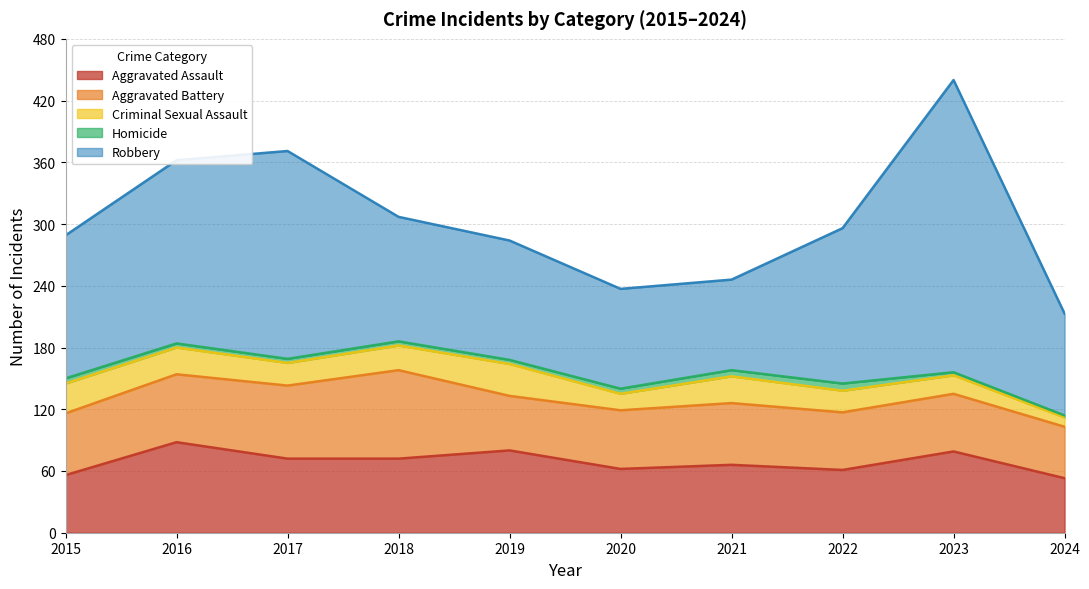

What are all the series names shown in the legend?

Aggravated Assault, Aggravated Battery, Criminal Sexual Assault, Homicide, Robbery